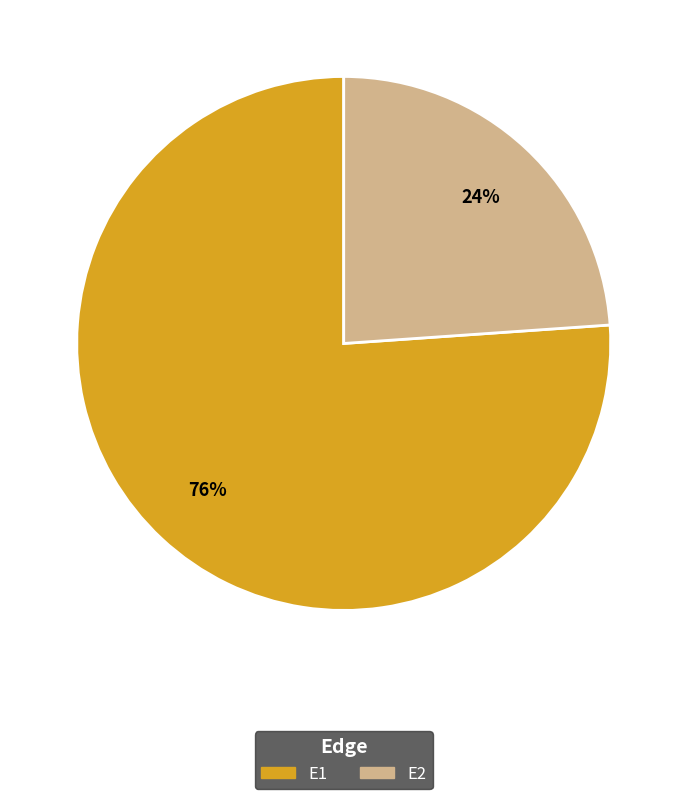

To the nearest percent, what is the combined percentage of E2 and E1?

100%